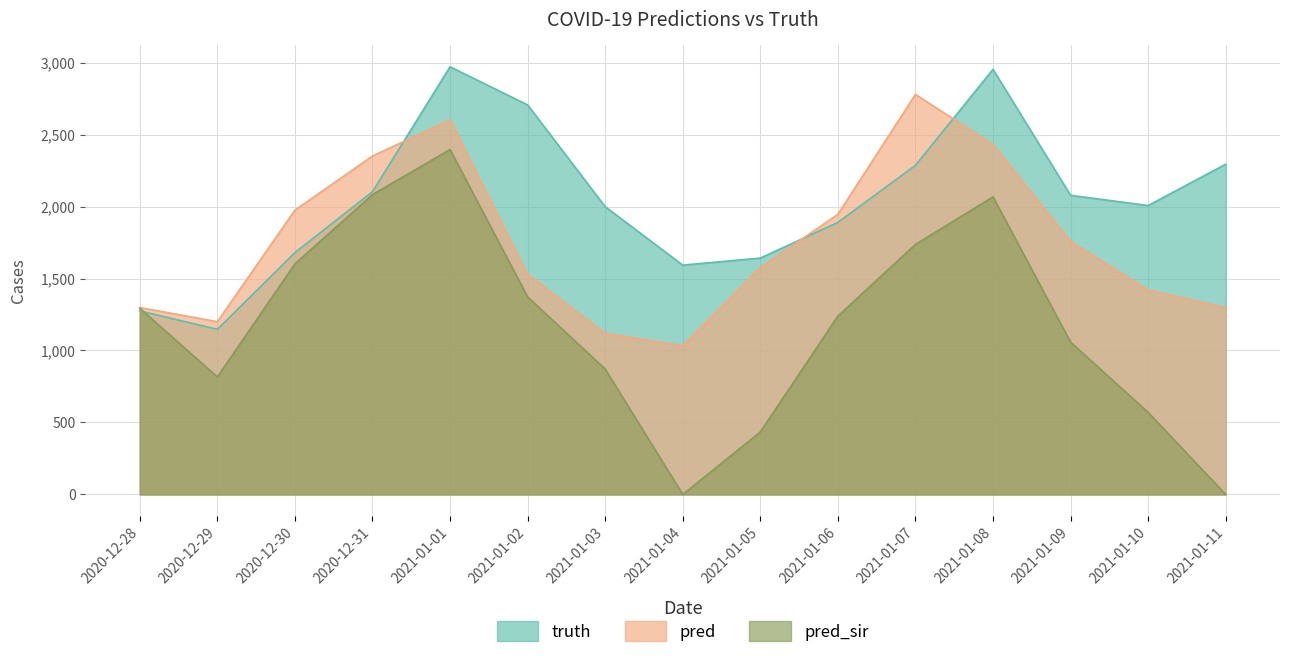

At which label does truth first exceed 2007?

2020-12-31